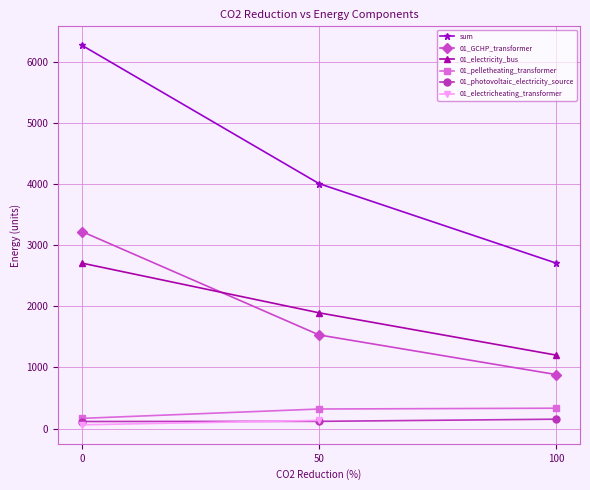

What is the difference between the second highest and minimum values in the sum series?

1300.8